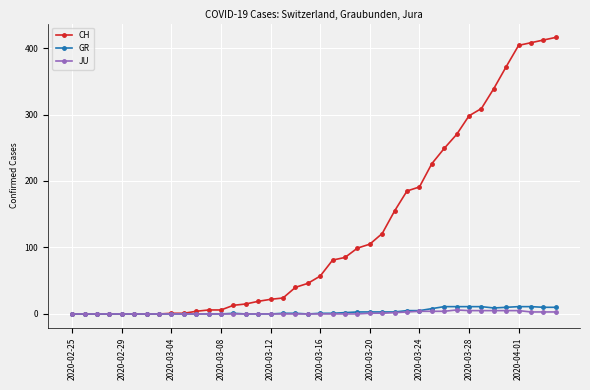

Which series has the largest total across all categories?

CH